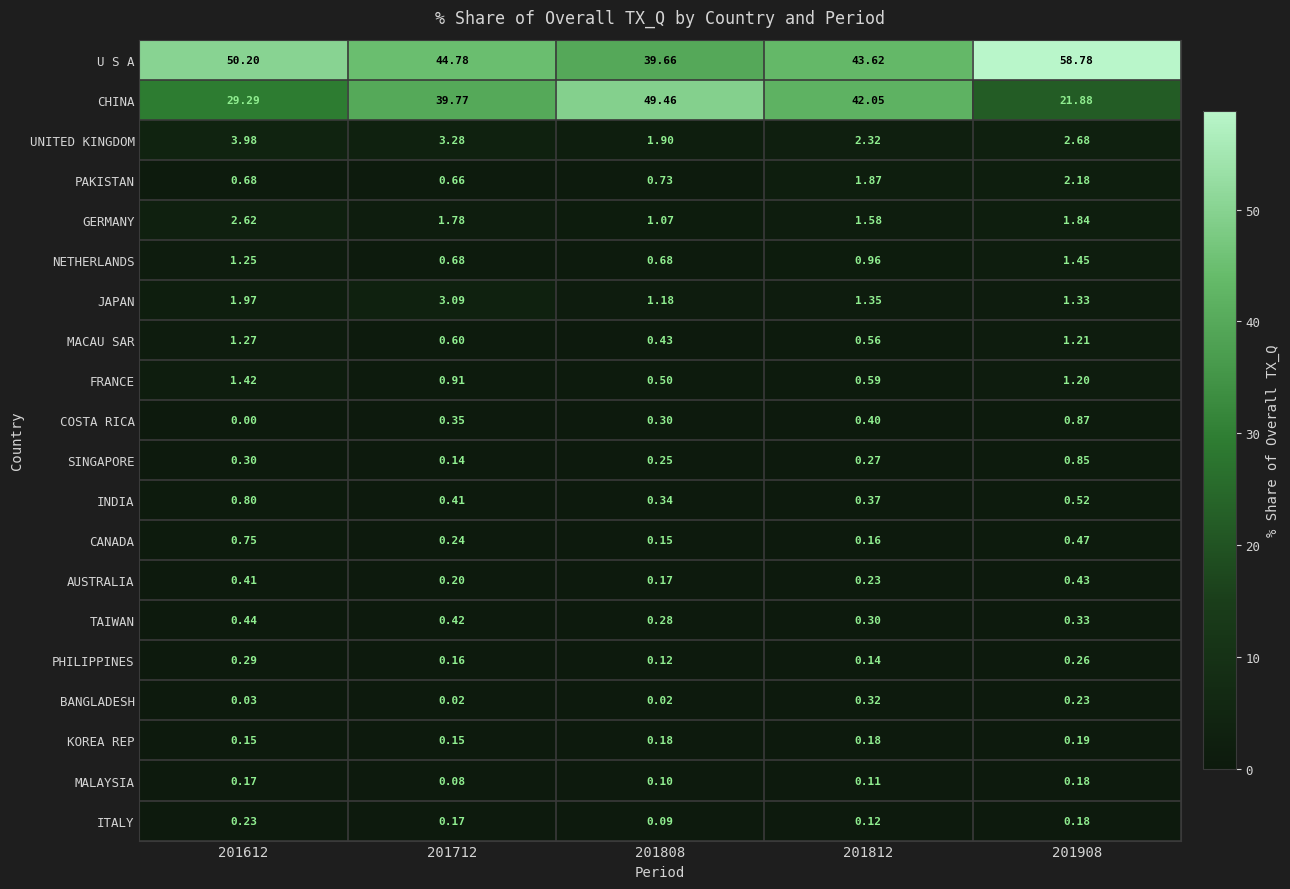

How many series are shown in this chart?

20